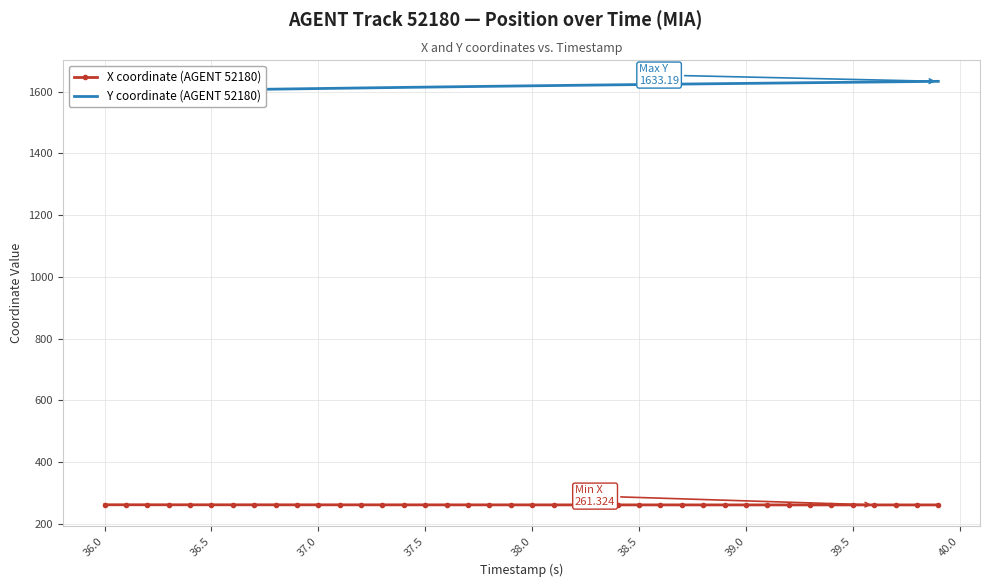

What is the highest value of the X coordinate (AGENT 52180) series?

261.8